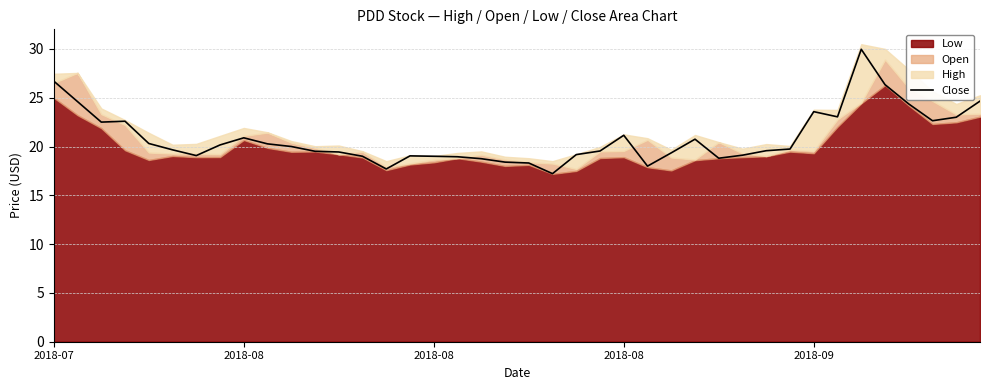

What is the difference between the maximum and minimum values?

12.7